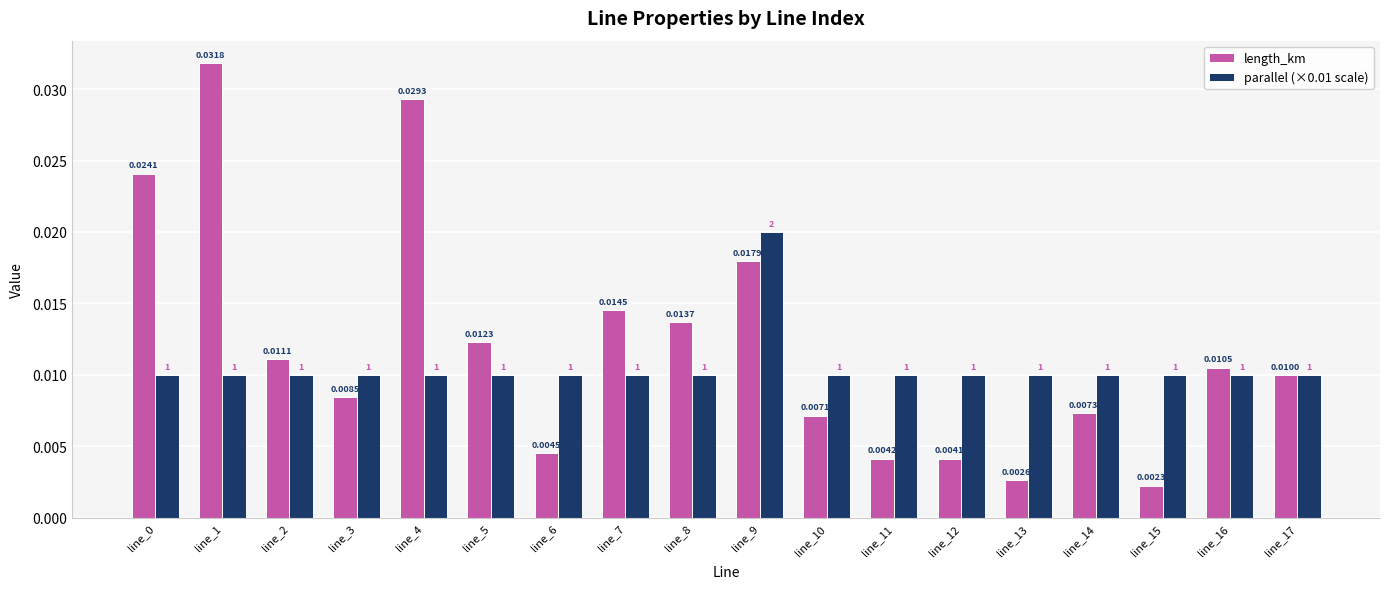

Rank the series by their maximum value, from lowest to highest.

parallel (×0.01 scale), length_km